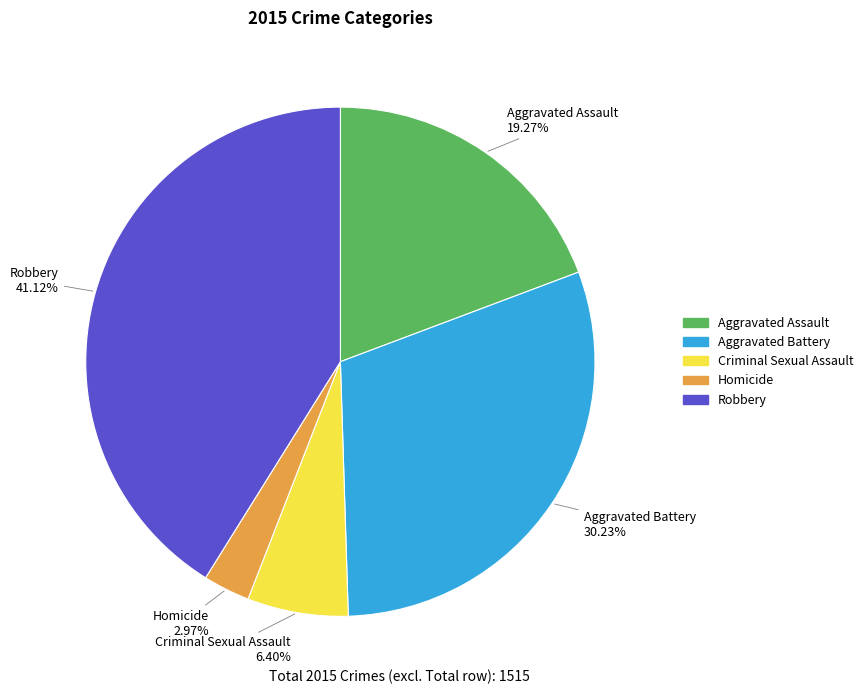

Which slice is the smallest?

Homicide